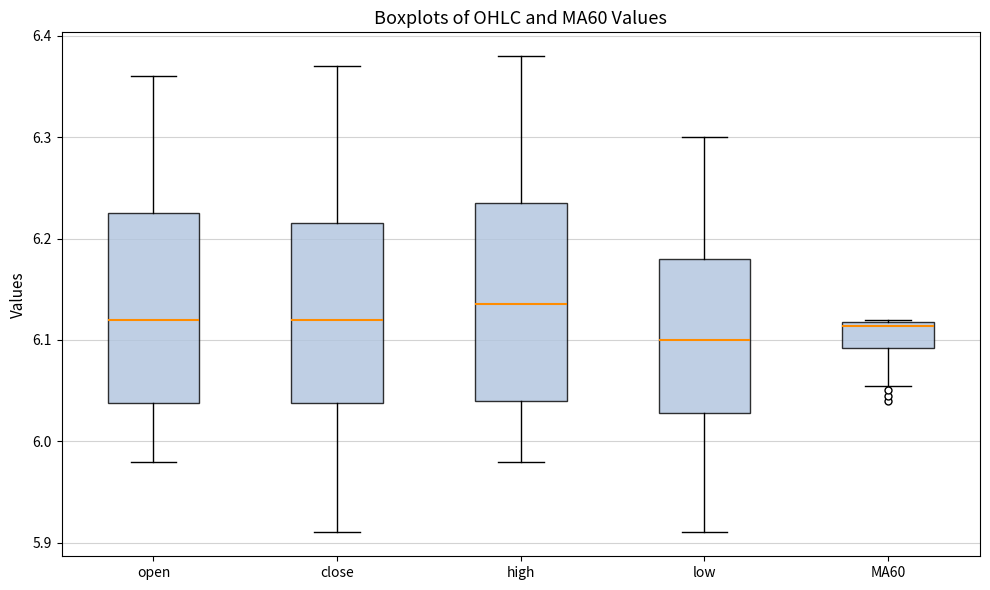

Which box has the lowest median line?

low